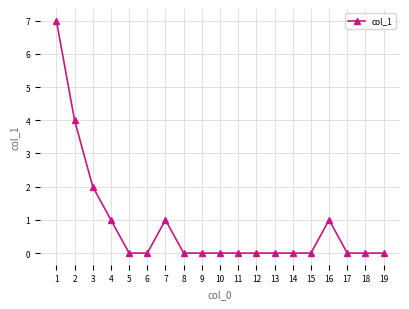

Reading right to left, transcribe all the data shown in this chart.

0	0	0	1	0	0	0	0	0	0	0	0	1	0	0	1	2	4	7